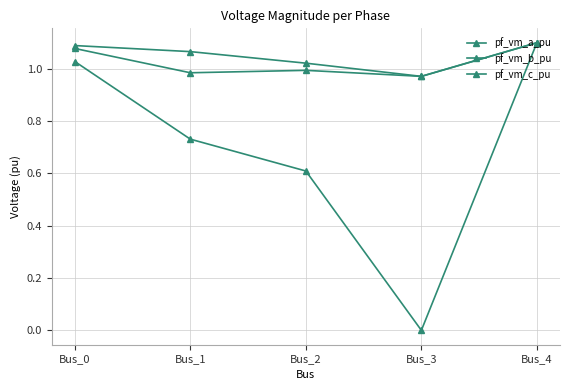

Reading right to left, what are all the values shown in this chart?

pf_vm_a_pu: 1.1	1.0	1.0	1.1	1.1
pf_vm_b_pu: 1.1	0.0	0.6	0.7	1.0
pf_vm_c_pu: 1.1	1.0	1.0	1.0	1.1